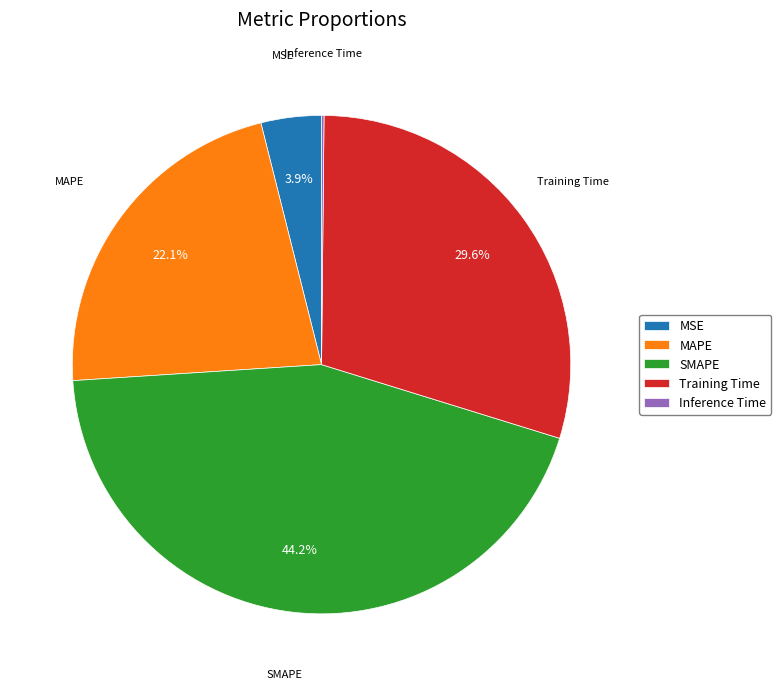

Which has a higher value, Training Time or MSE?

Training Time